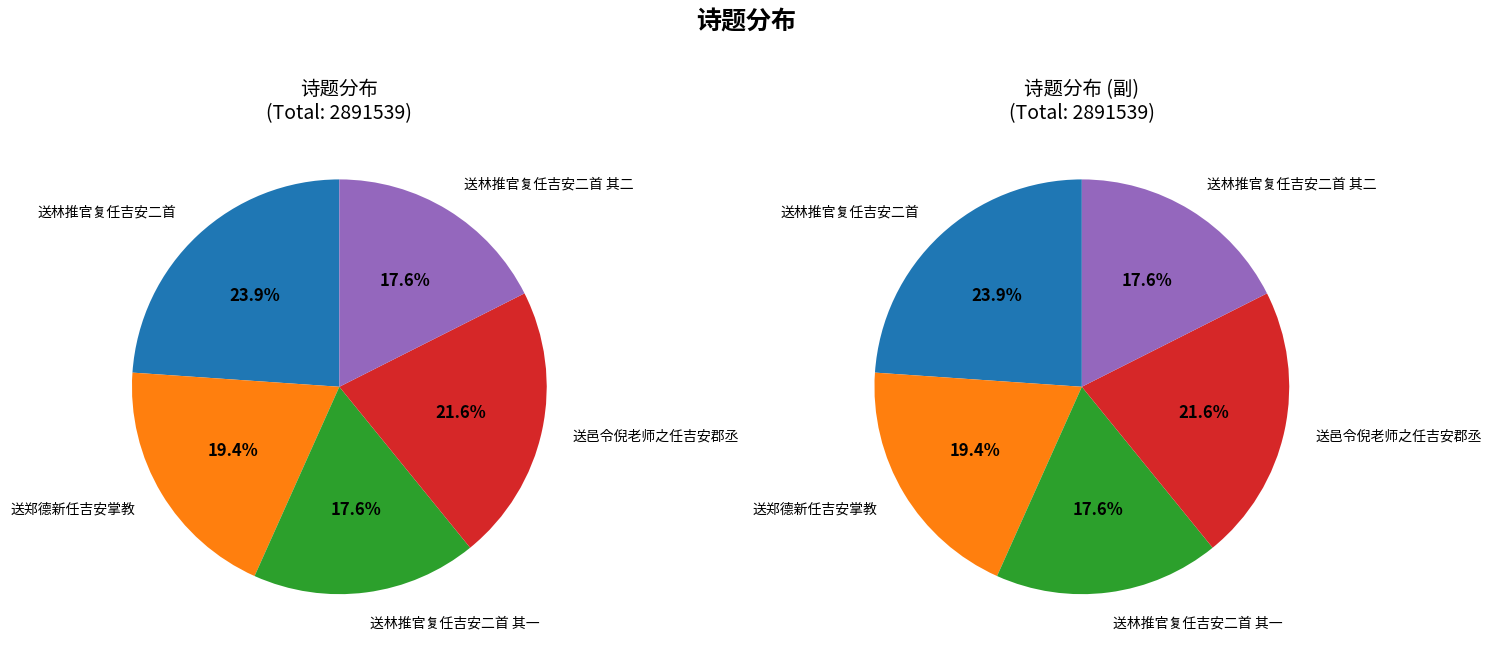

Which has a higher value, 送郑德新任吉安掌教 or 送林推官复任吉安二首 其一?

送郑德新任吉安掌教